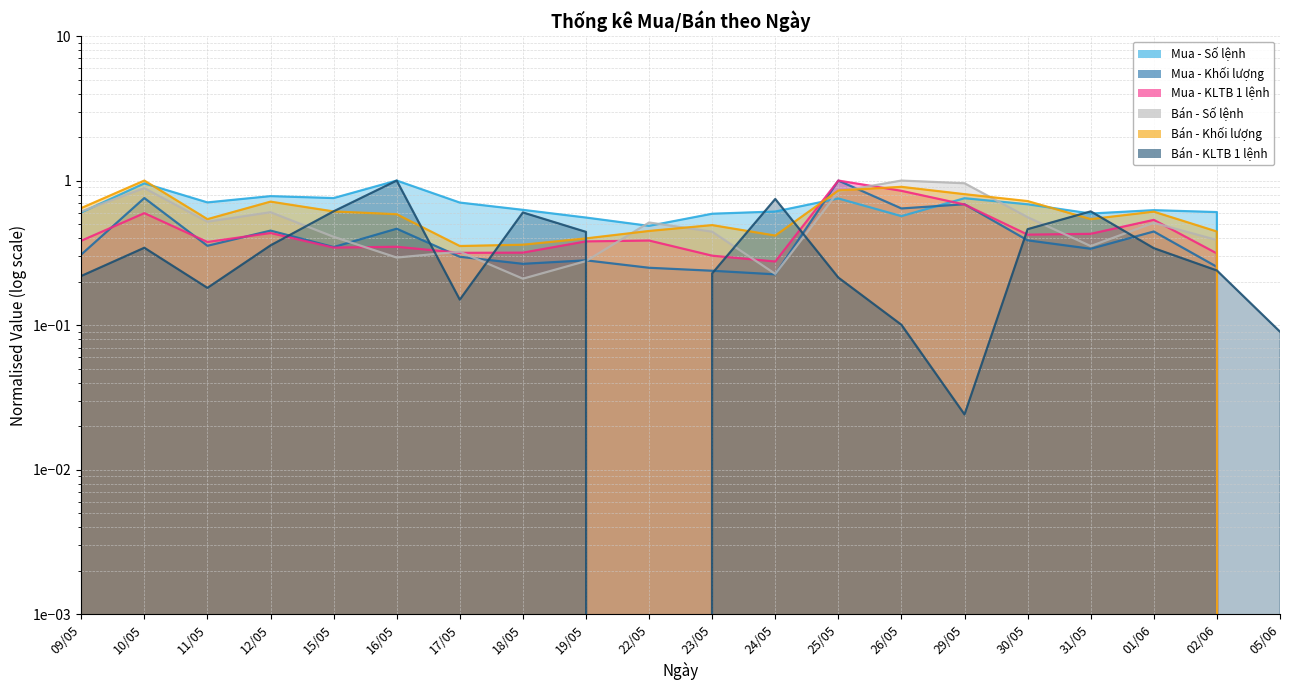

What is the label of the 11th point from the left?

23/05